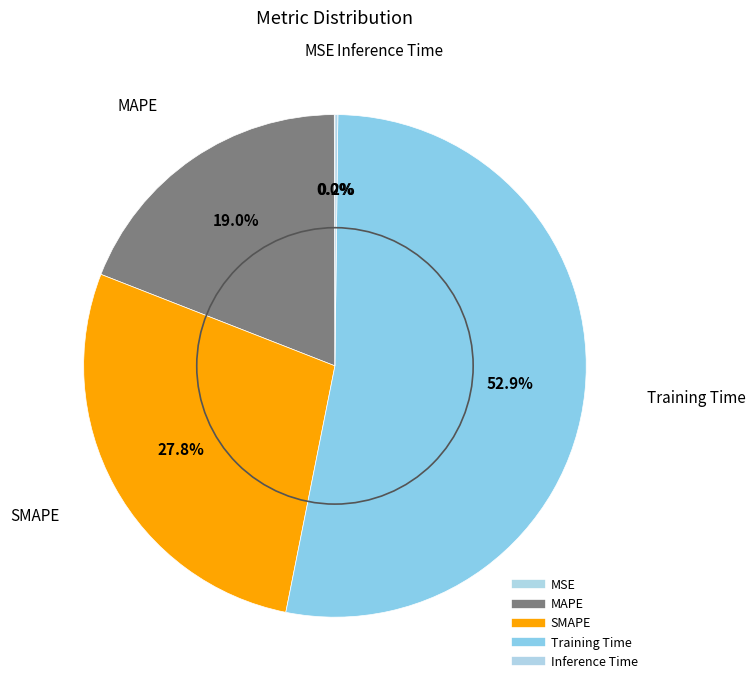

What is the change in value from SMAPE to Training Time?

+0.8